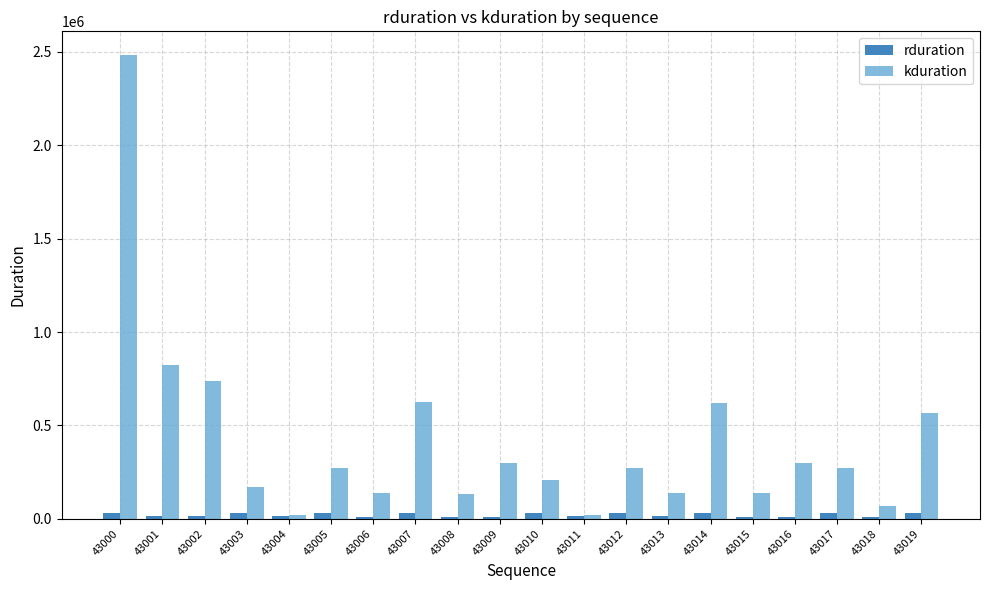

What are all the series names shown in the legend?

rduration, kduration